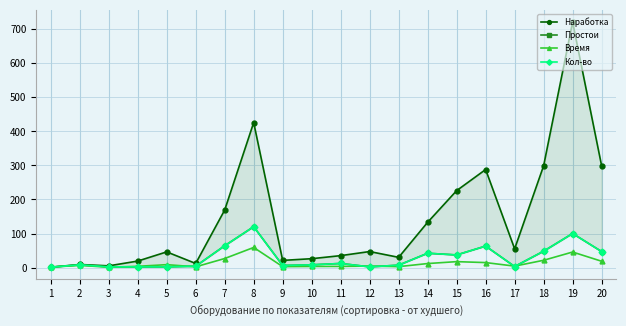

After their last crossing, which series has the higher values: Кол-во or Время?

Кол-во